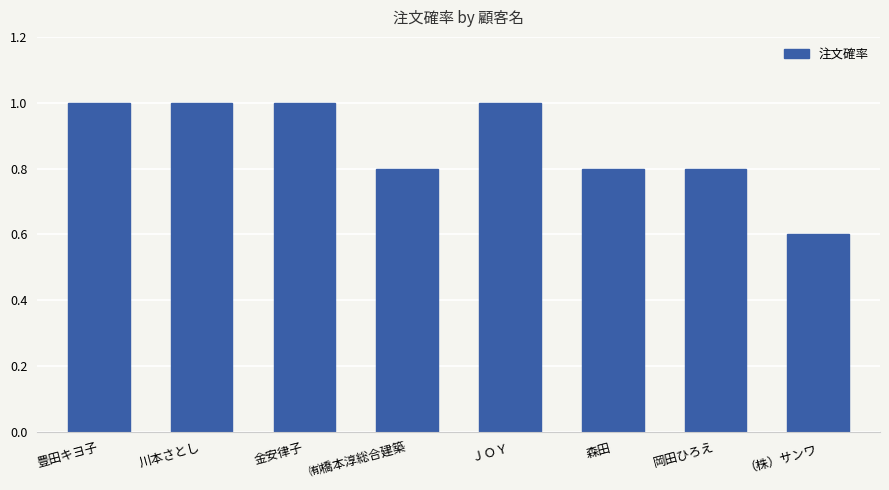

Count the number of categories in the chart.

8